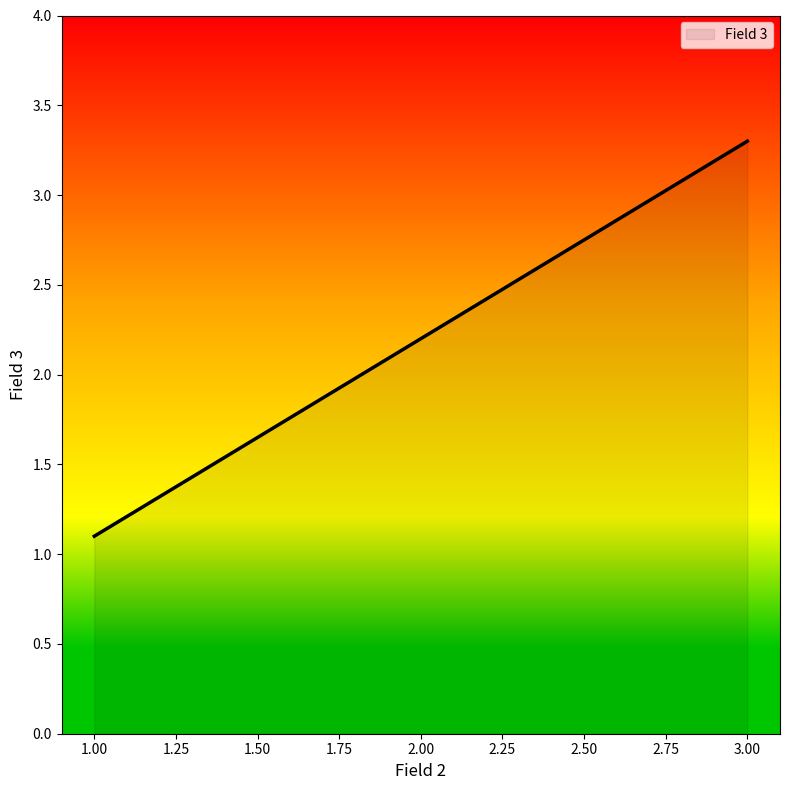

What is the difference between the values at 2.00 and 3.00?

1.1